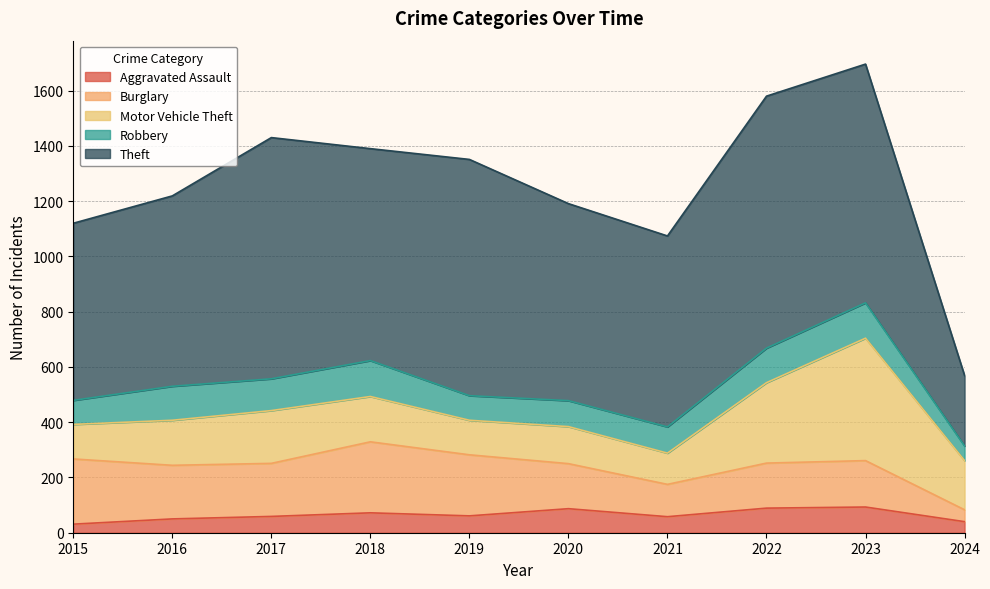

How many data points in Motor Vehicle Theft are above 164?

4